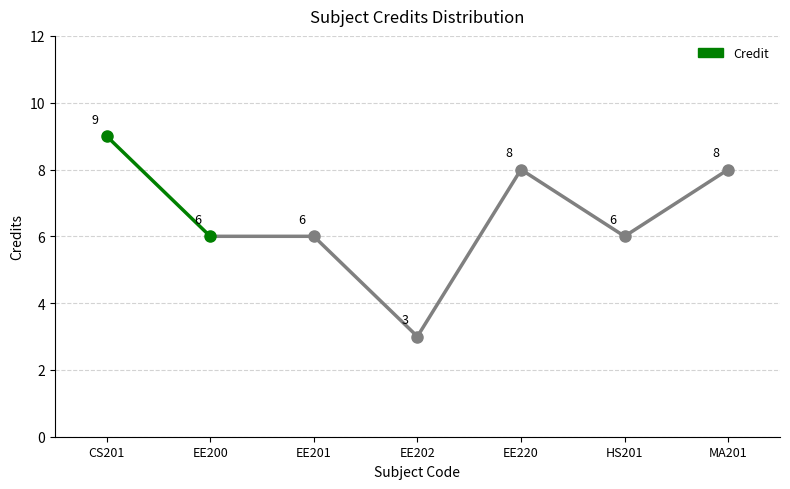

List the labels in order of value, smallest first.

EE200, CS201